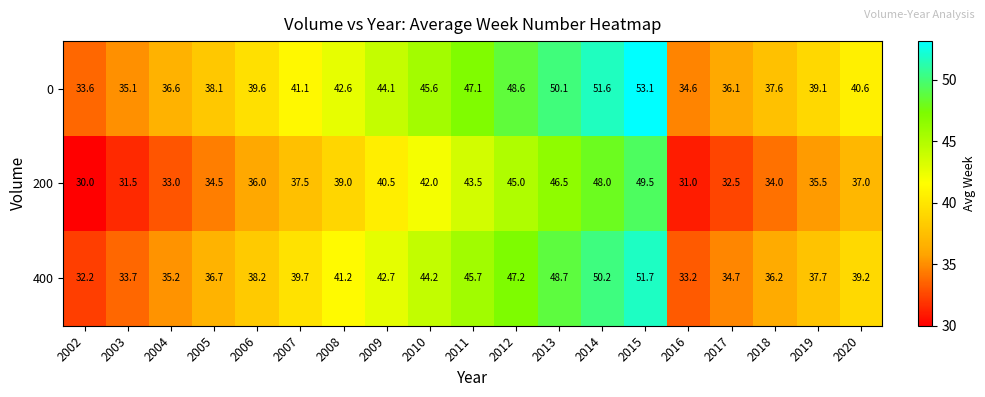

At which category does the chart reach its minimum across all series?

2002